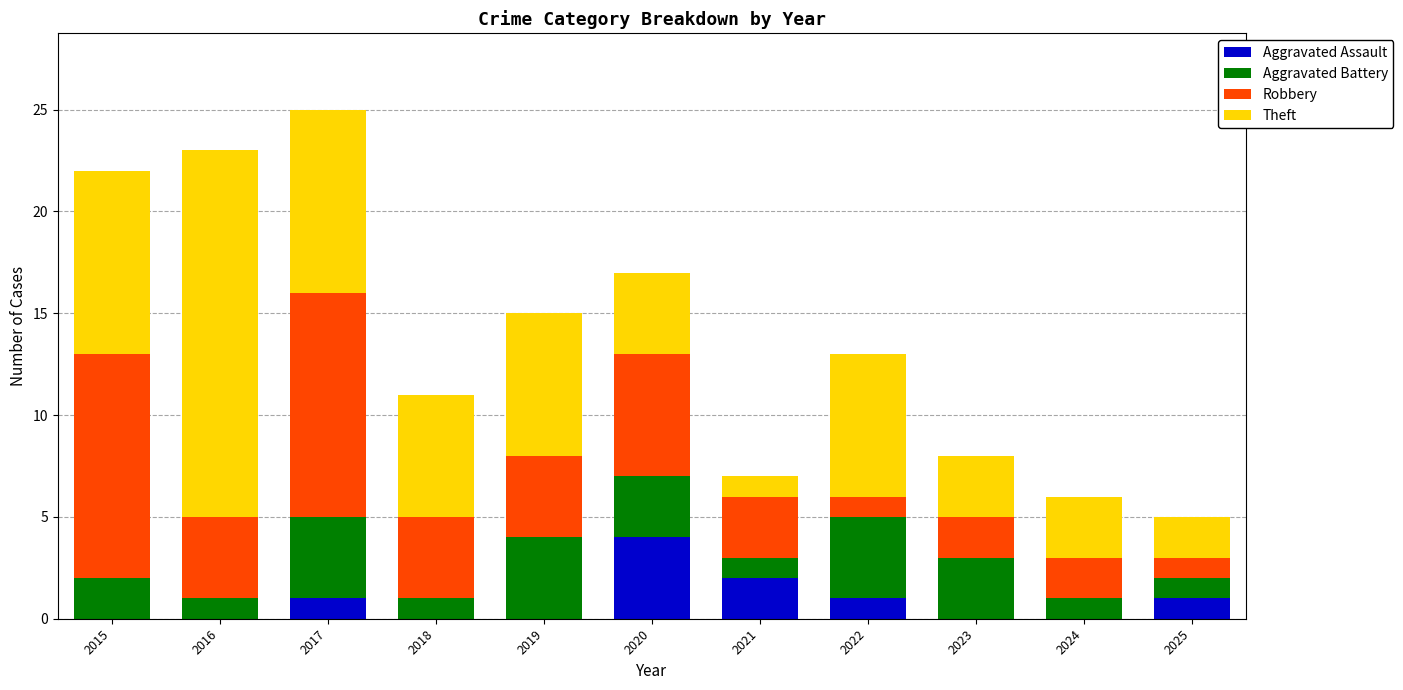

What is the total value across all series at 2025?

5